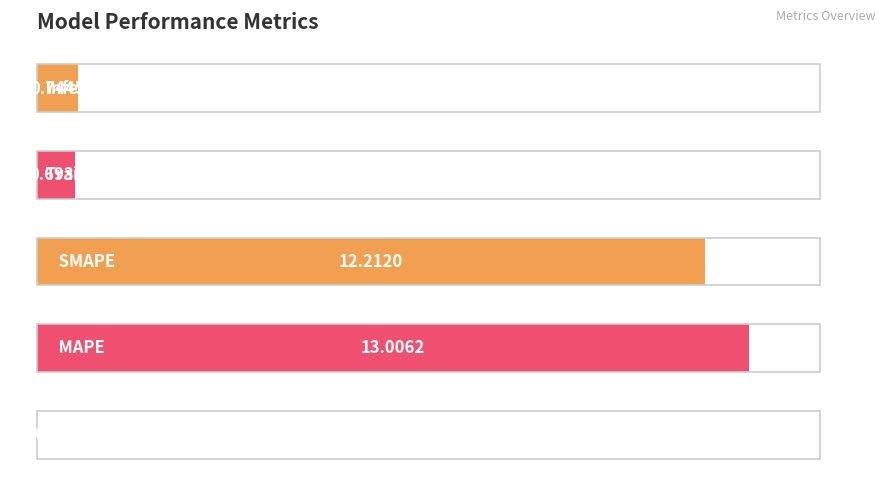

What is the average value?

5.3